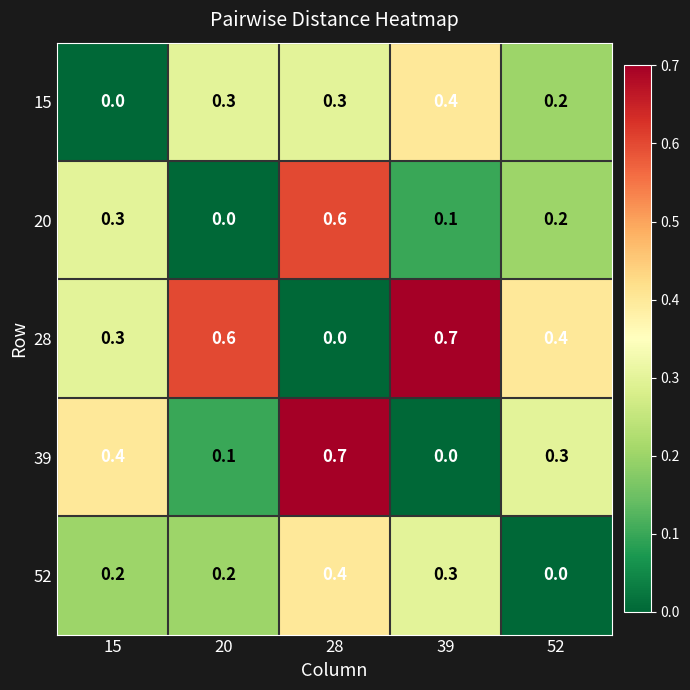

Reading left to right, list all the values displayed in this chart.

15: 15=0.0	20=0.3	28=0.3	39=0.4	52=0.2
20: 15=0.3	20=0.0	28=0.6	39=0.1	52=0.2
28: 15=0.3	20=0.6	28=0.0	39=0.7	52=0.4
39: 15=0.4	20=0.1	28=0.7	39=0.0	52=0.3
52: 15=0.2	20=0.2	28=0.4	39=0.3	52=0.0